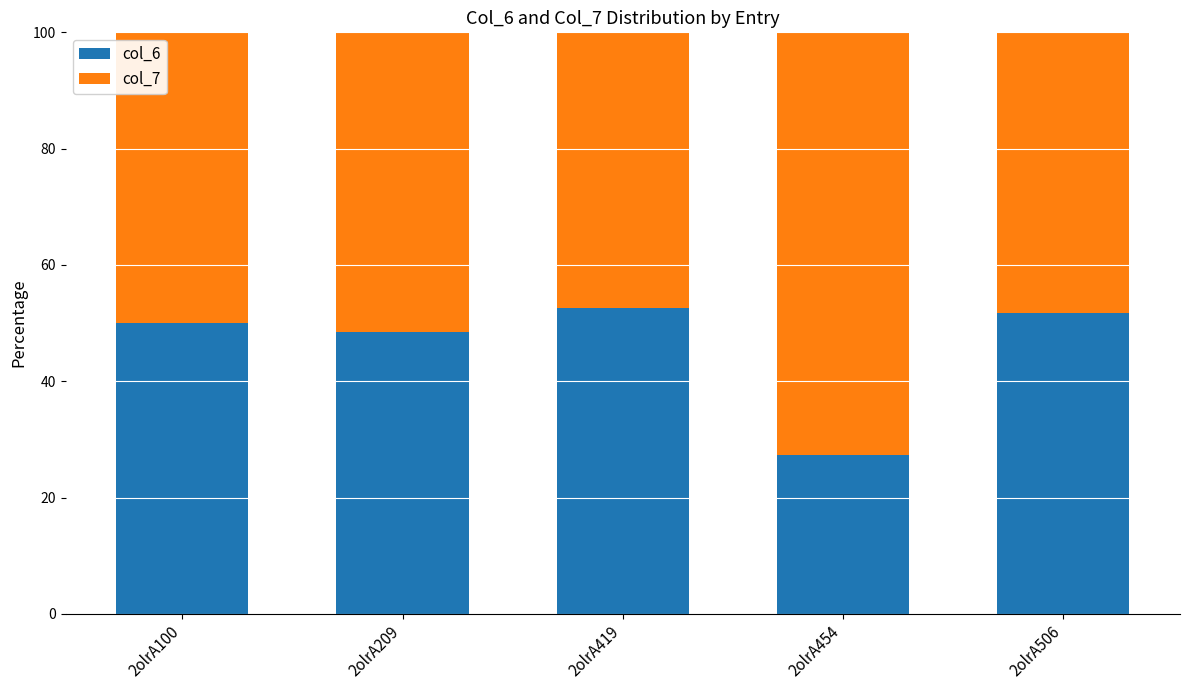

Read the col_6 value at 2olrA506.

51.7